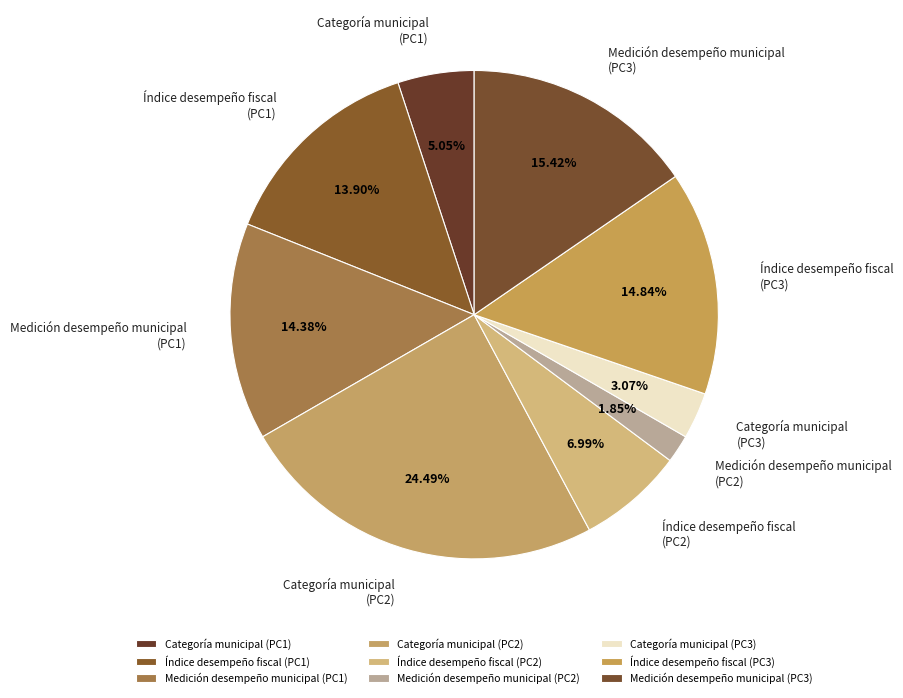

Count the number of slices in the pie.

9